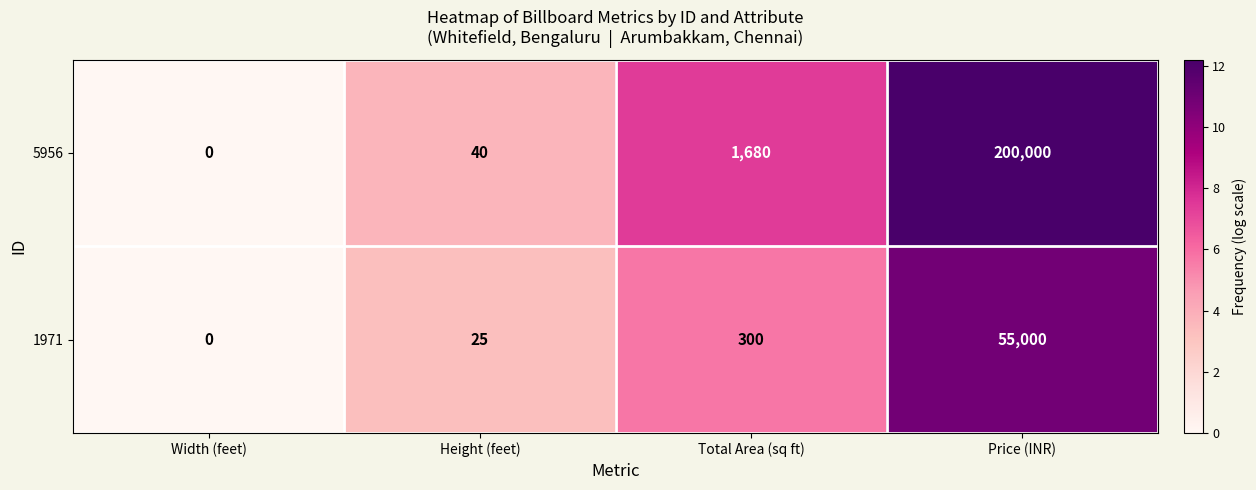

What is the maximum value shown in the chart?

200000